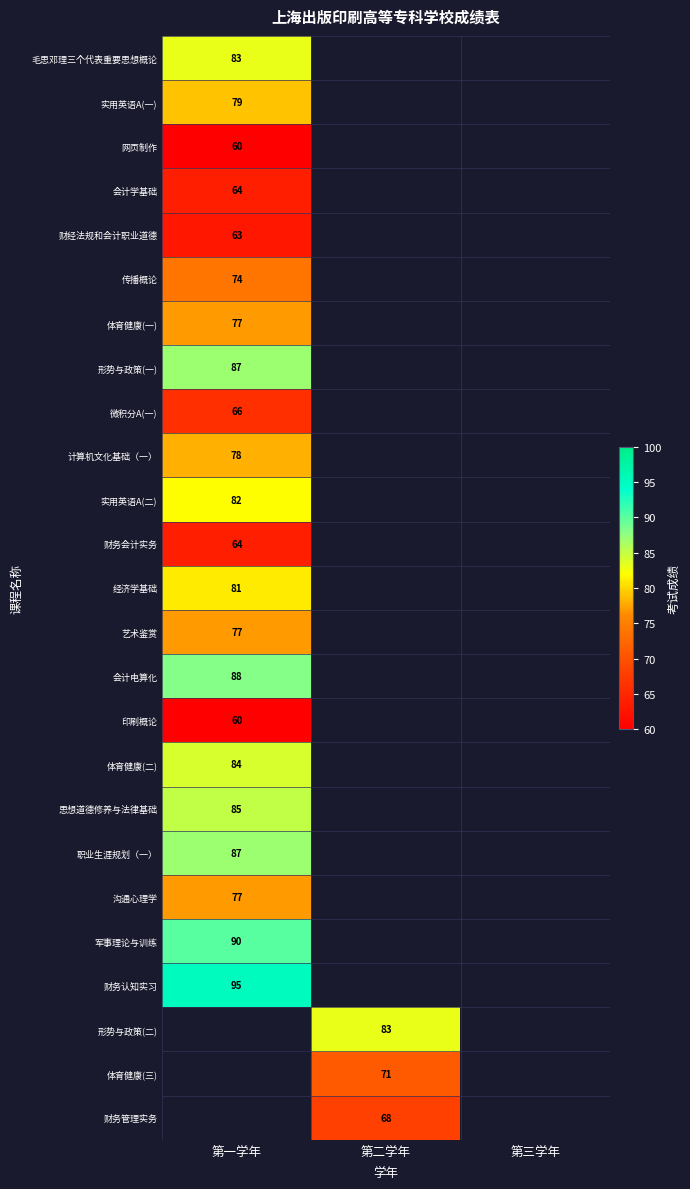

At how many categories does at least one series exceed 94?

1